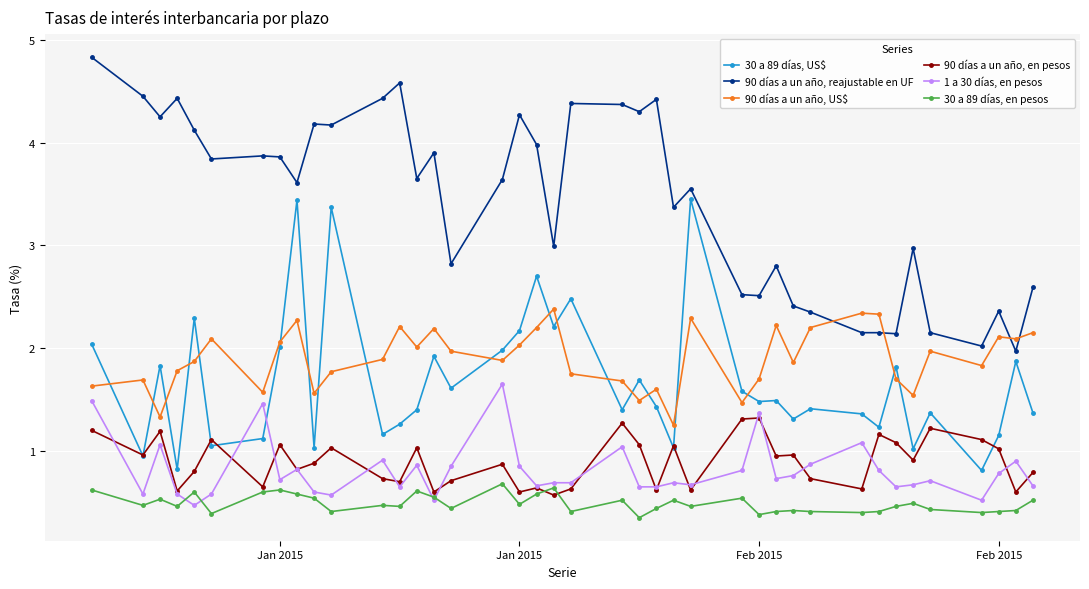

Which series has the largest total across all categories?

90 días a un año, reajustable en UF